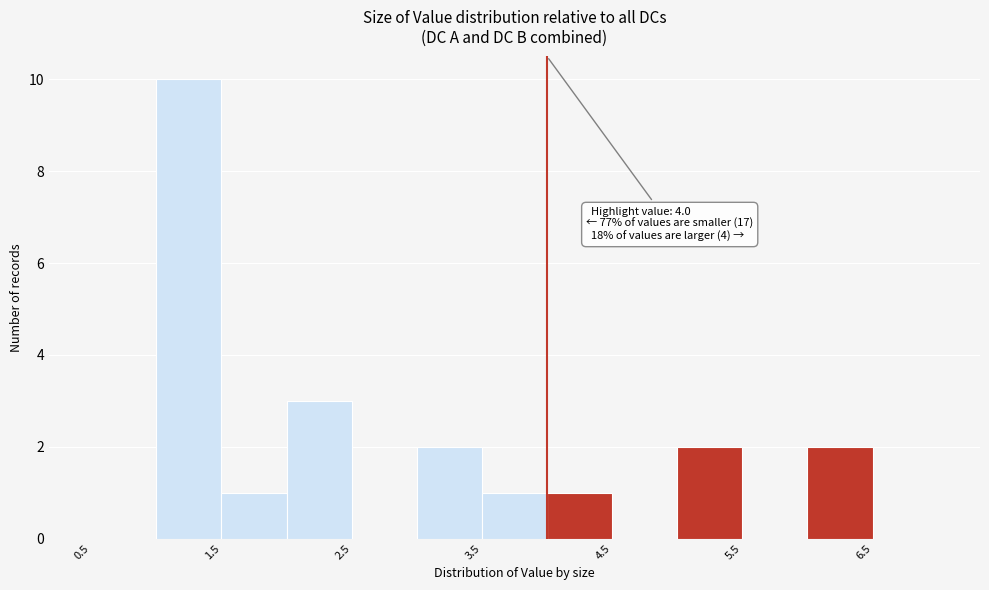

Over which range of the x-axis is the bar tallest?

1.0 to 1.5